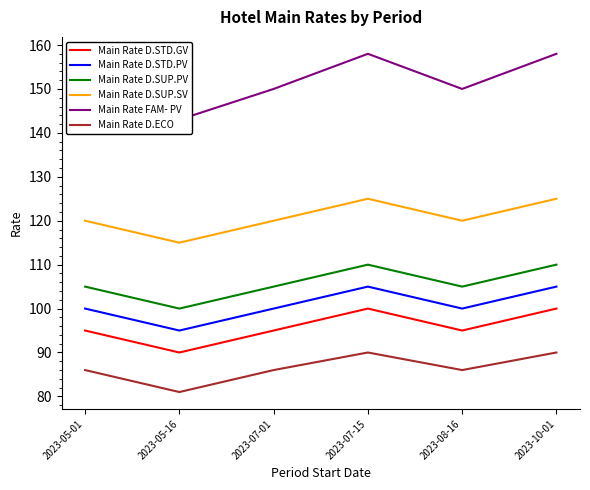

The Main Rate D.SUP.SV series shows 120 at 2023-05-01. True or false?

True